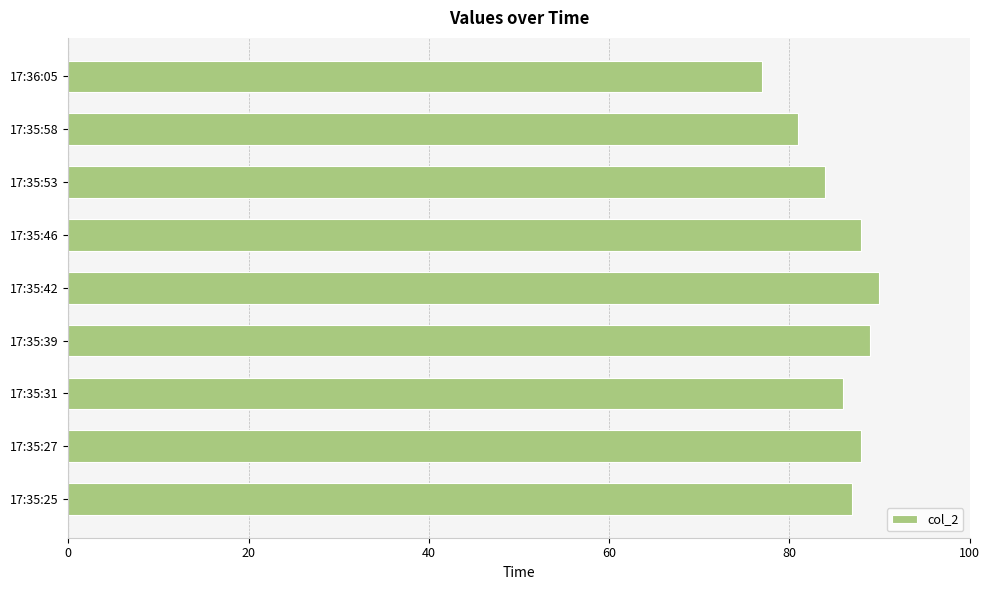

Which label corresponds to the smallest value in the chart?

17:36:05